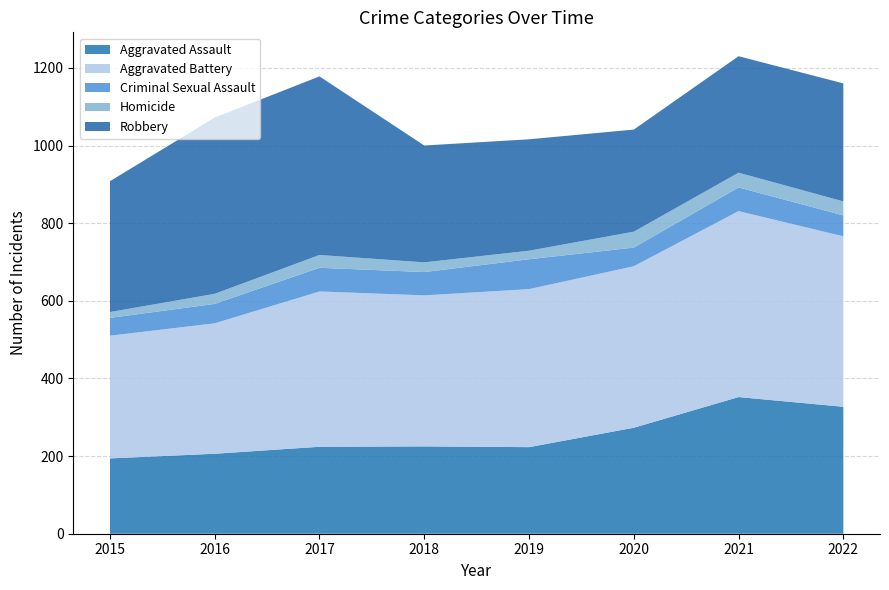

Reading left to right, transcribe all the data shown in this chart.

Aggravated Assault: 194	206	224	225	223	273	352	327
Aggravated Battery: 316	336	400	389	407	416	479	439
Criminal Sexual Assault: 46	50	61	60	77	48	61	54
Homicide: 15	26	33	25	22	41	38	36
Robbery: 337	454	460	301	287	263	300	304